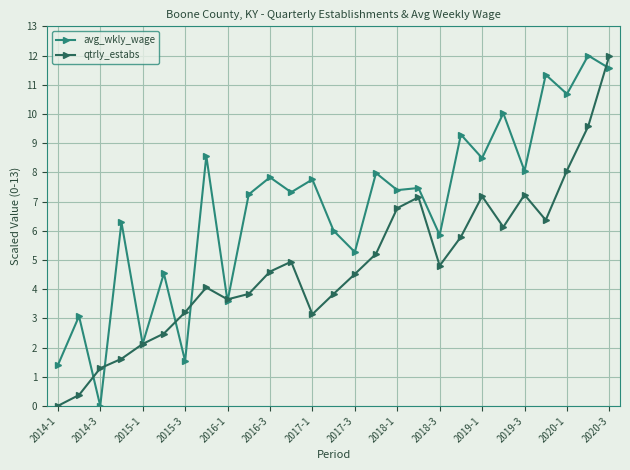

True or false: qtrly_estabs has more than 2 points higher than both neighbors.

True